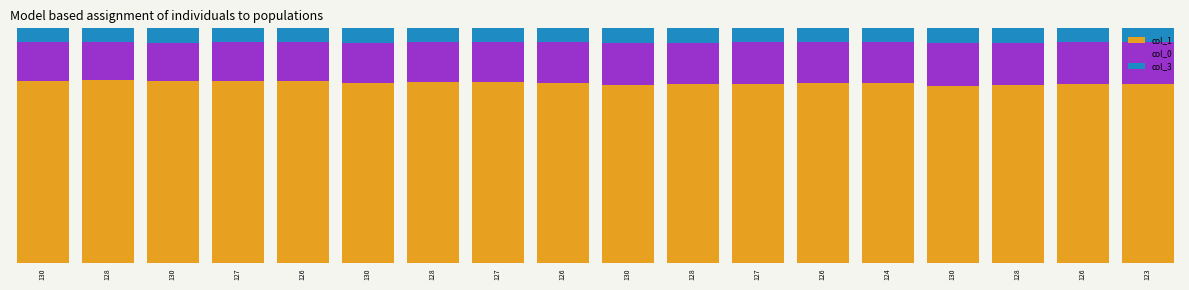

Are the bars grouped side by side (vs. stacked)?

No